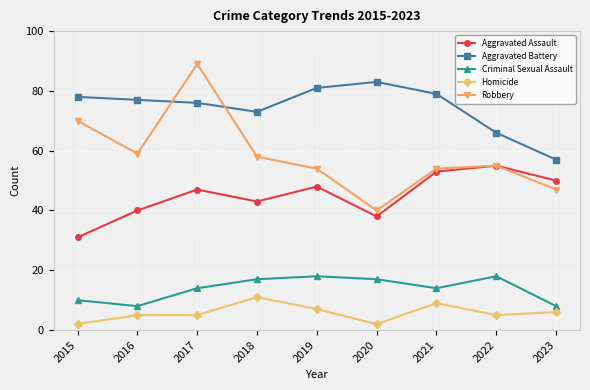

How many data points in Aggravated Battery are less than 77?

4